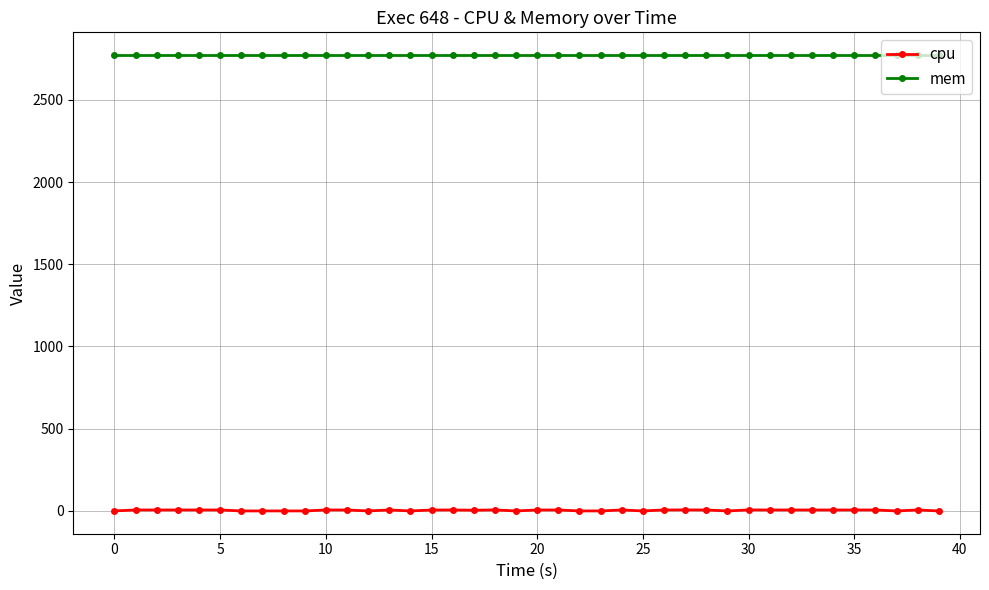

What is the sum of all mem values?

110880.0